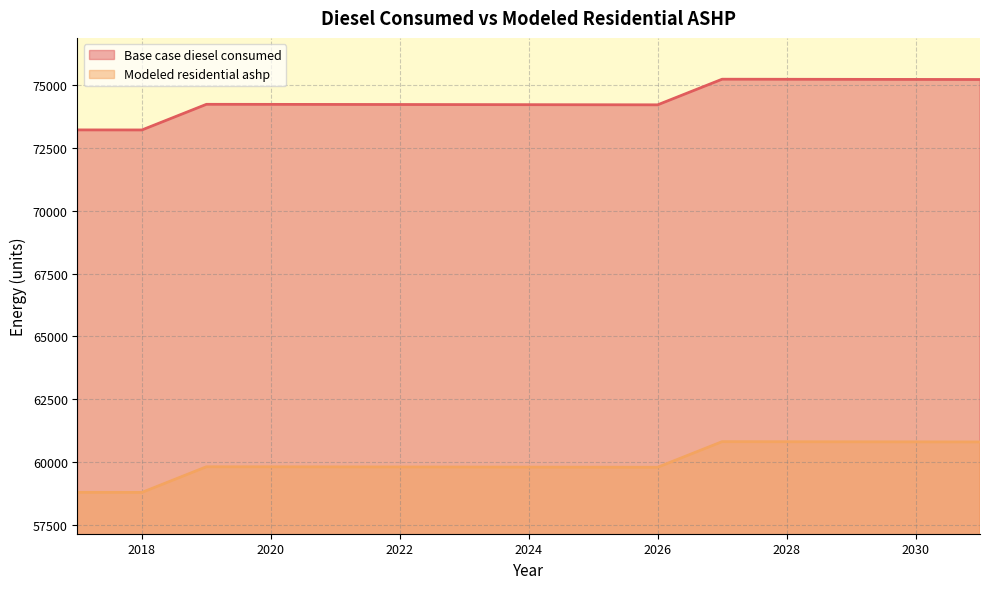

What is the value of the Base case diesel consumed point at the 14th from the left?

75225.0